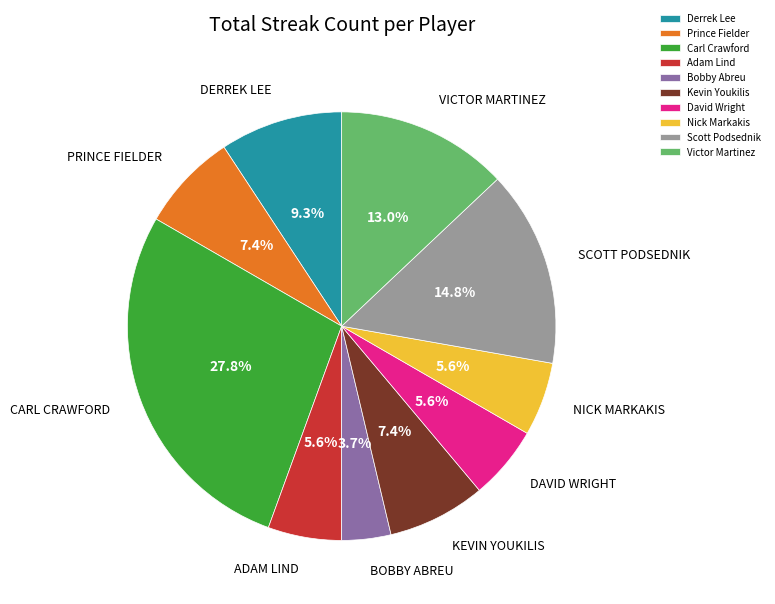

To the nearest percent, what is the difference between the largest and smallest slice percentages?

24%